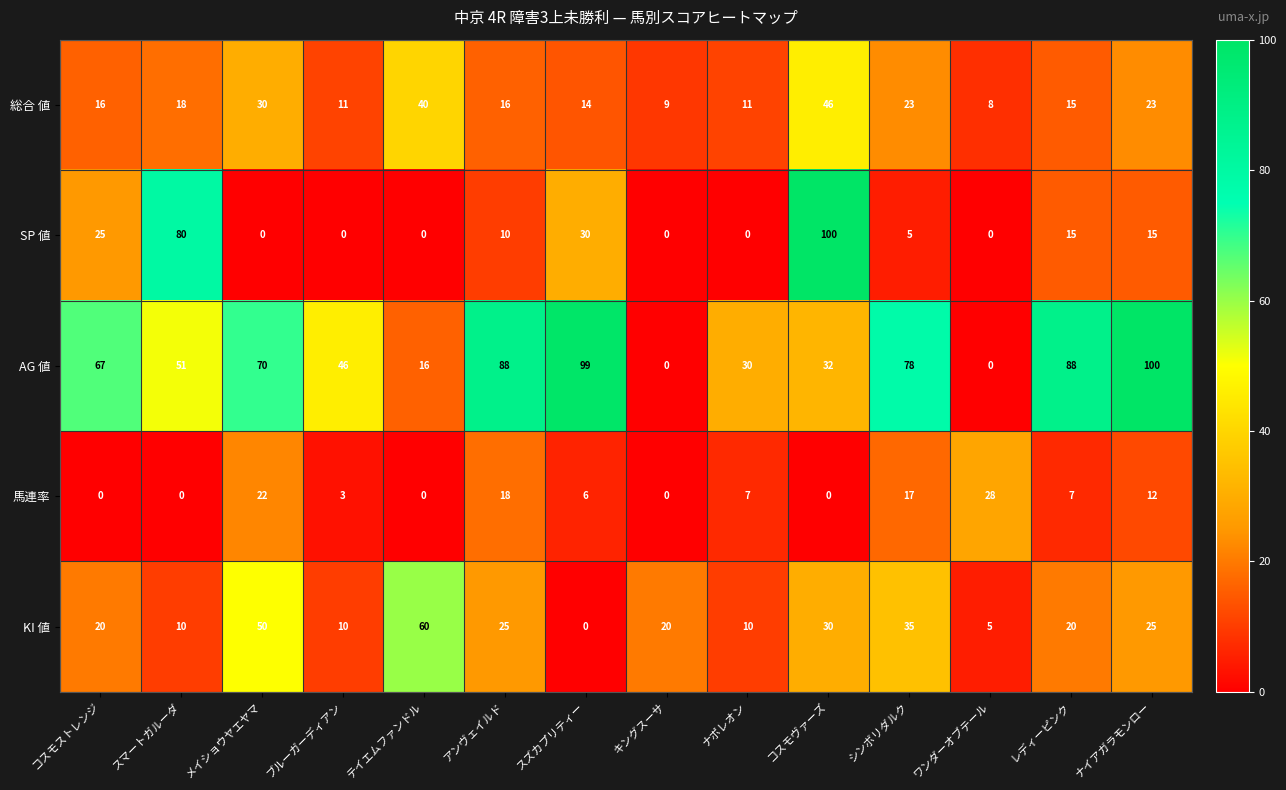

At which category is the sum across all series the highest?

コスモヴァーズ